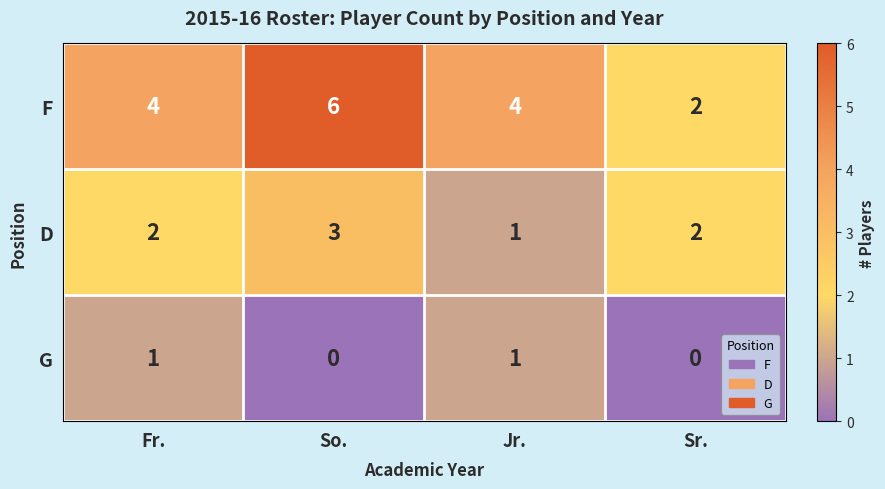

Rank the series by their maximum value, from highest to lowest.

F, D, G